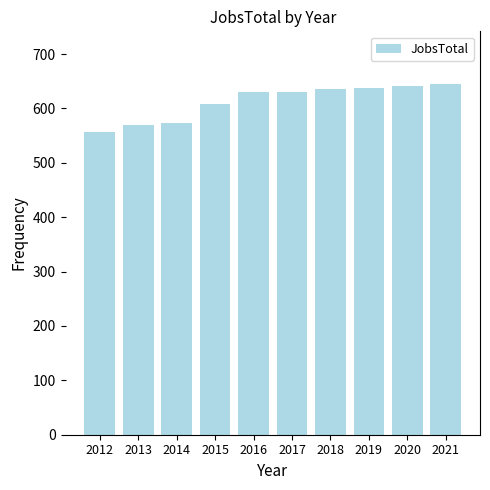

Reading right to left, list all the values displayed in this chart.

2021=645	2020=642	2019=638	2018=635	2017=631	2016=631	2015=609	2014=573	2013=569	2012=557